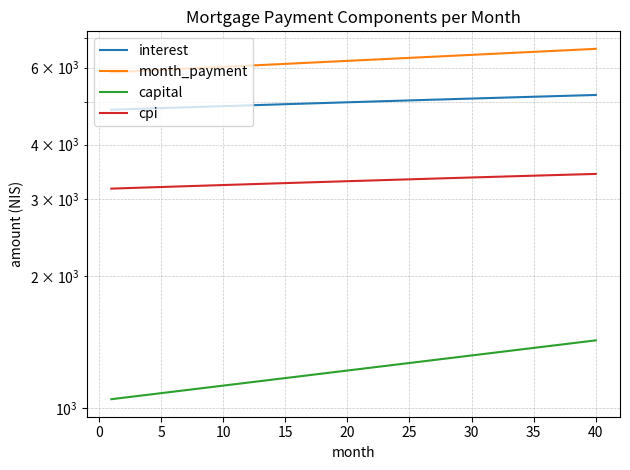

True or false: cpi has a value of 3428.6 at 40.

True